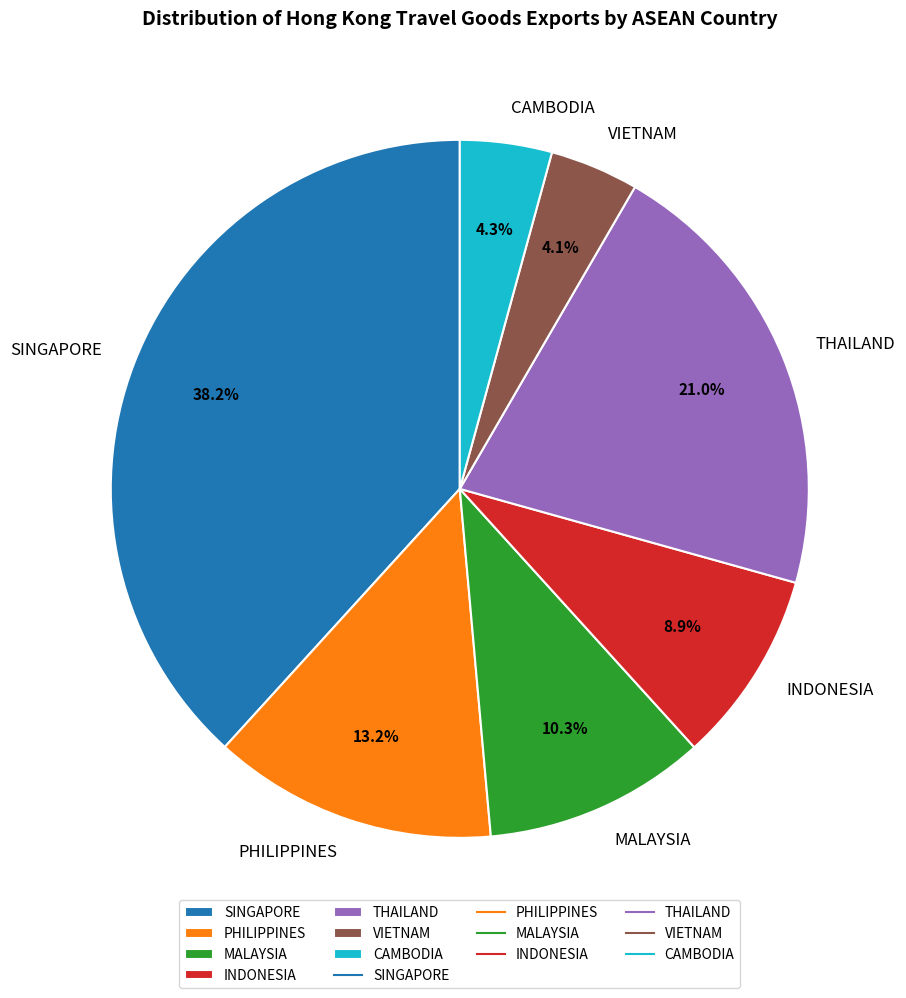

Does any single category account for the majority?

No